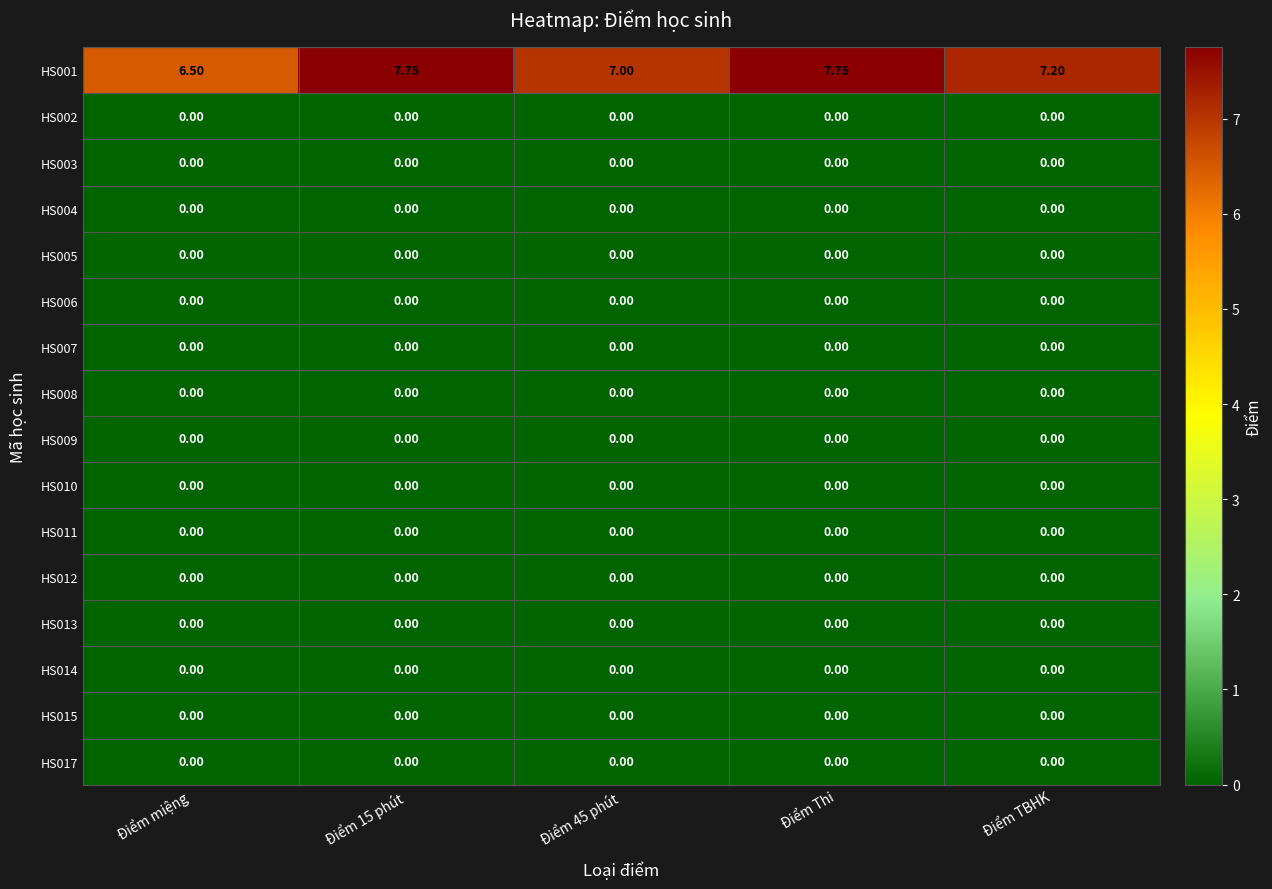

Which series changed the most between Điểm miệng and Điểm 15 phút?

HS001